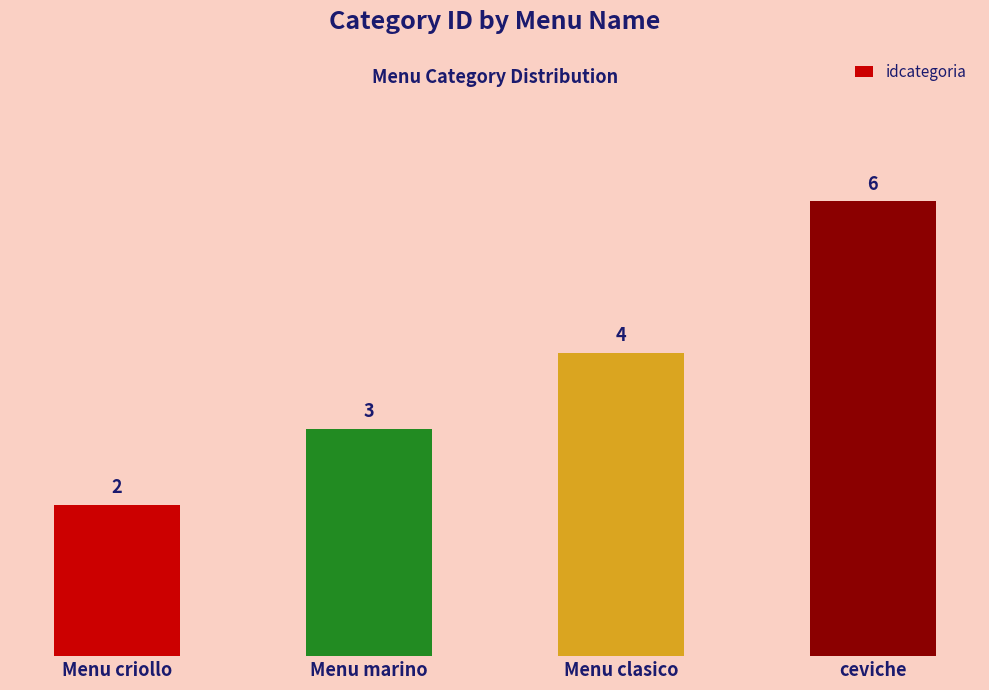

Which label corresponds to the smallest value in the chart?

Menu criollo